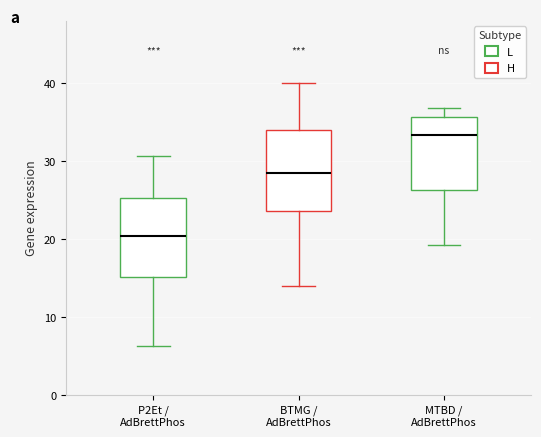

Where is the lower edge of the box for BTMG / AdBrettPhos on the y-axis? The values are not printed on the chart, so give them approximately, as read against the axis.

24